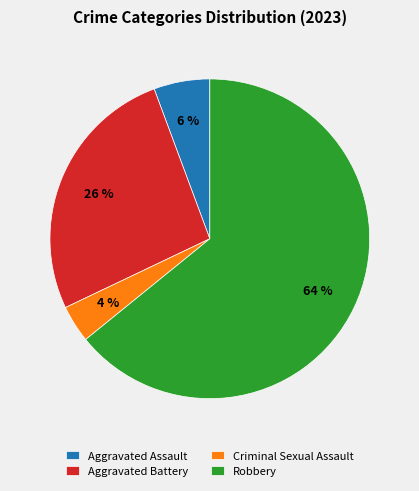

How many slices are in this pie chart?

4